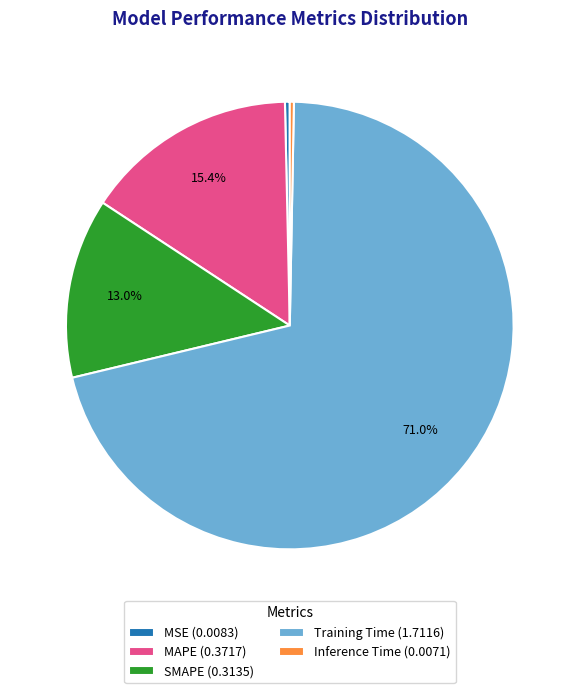

Does SMAPE (0.3135) represent more than half of the total?

No